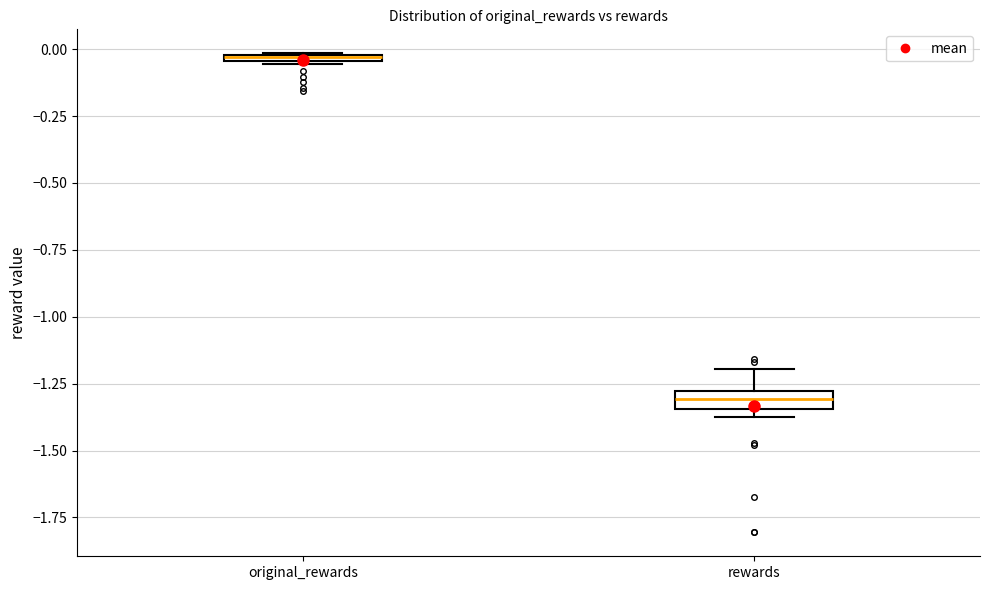

Where is the upper edge of the box for rewards on the y-axis? The values are not printed on the chart, so give them approximately, as read against the axis.

-1.30